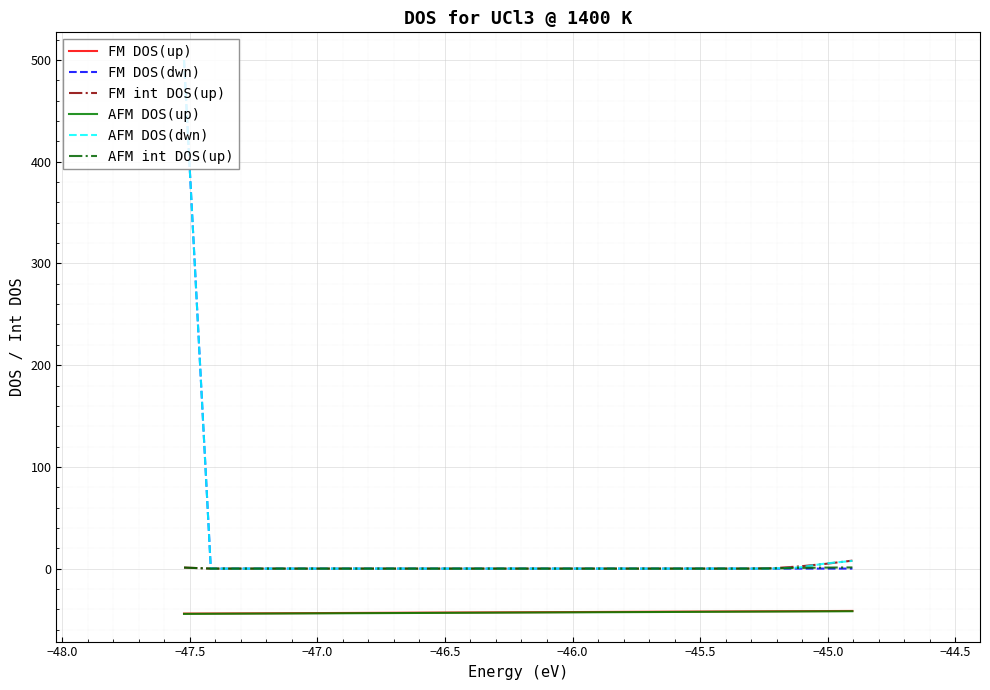

What is the maximum value shown in the chart?

500.0